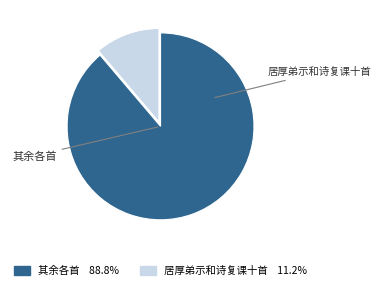

Is there any slice that represents more than half of the pie?

Yes